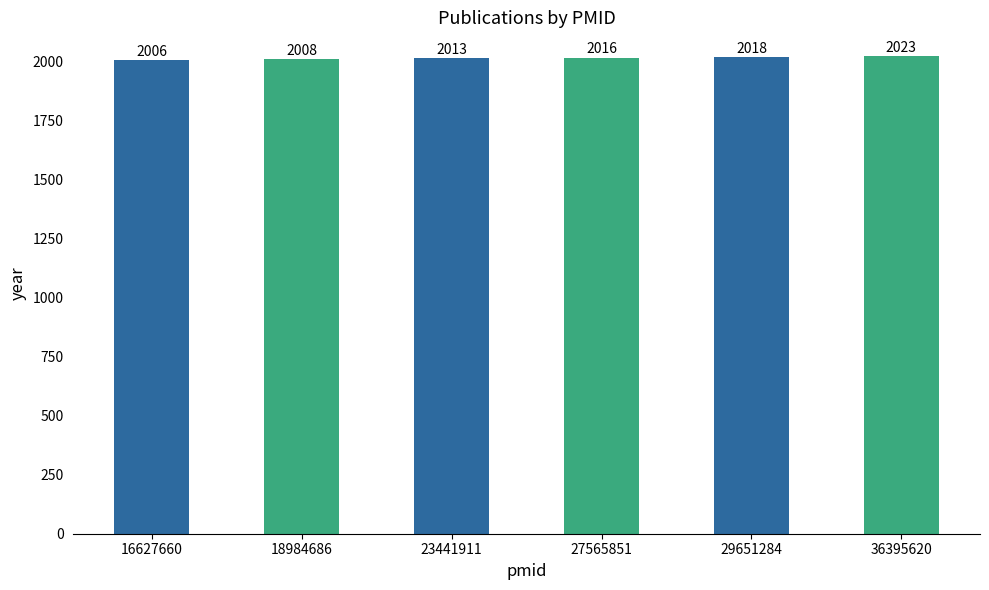

Are the bars horizontal?

No